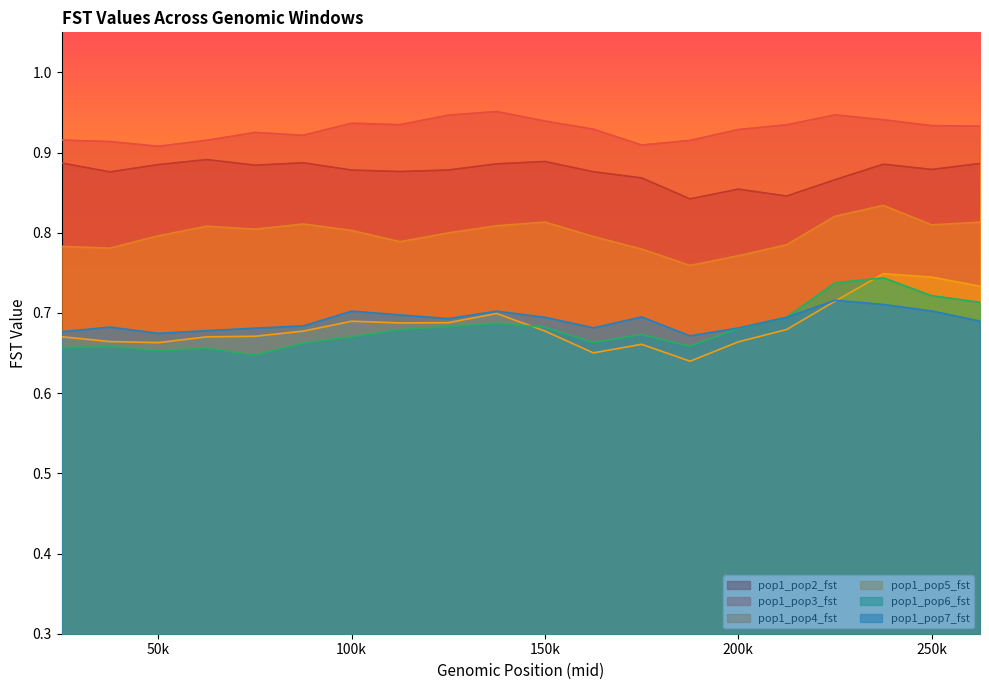

At which label does pop1_pop5_fst reach its peak?

237501